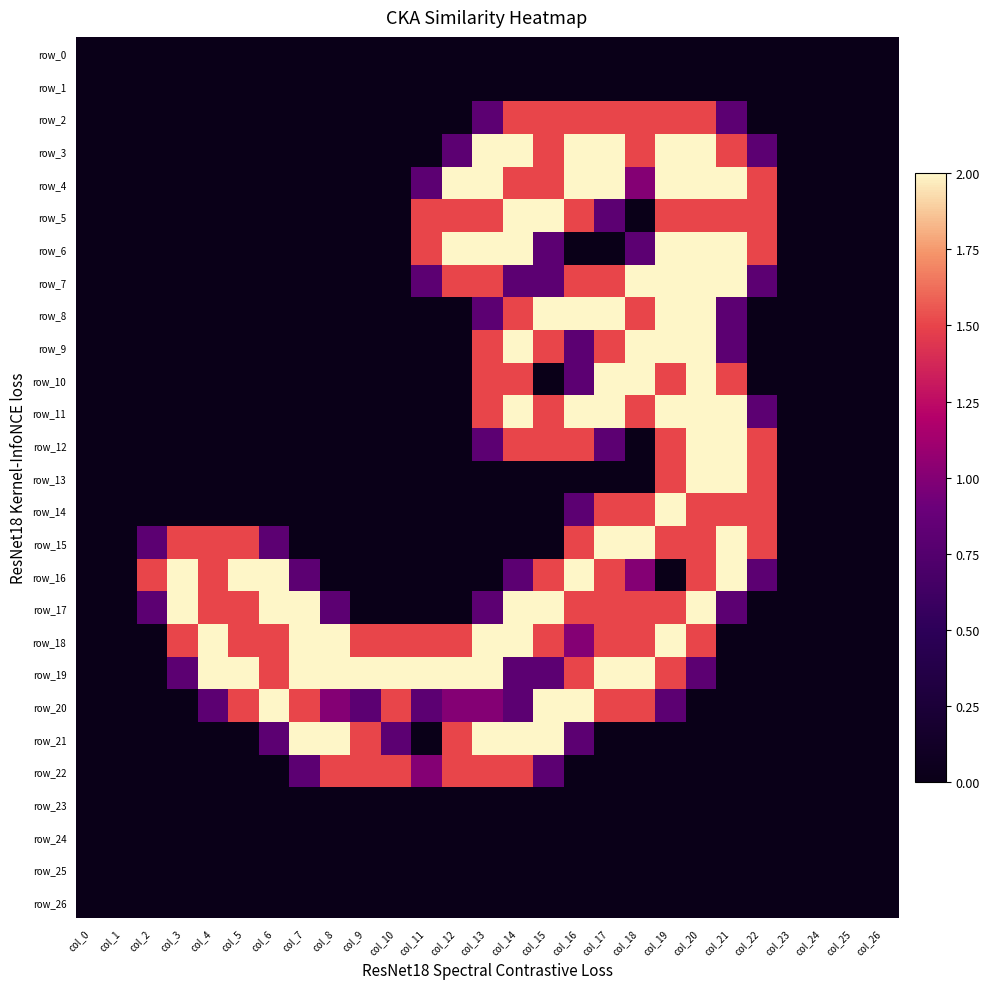

What is the average value of the row_10 series?

0.5